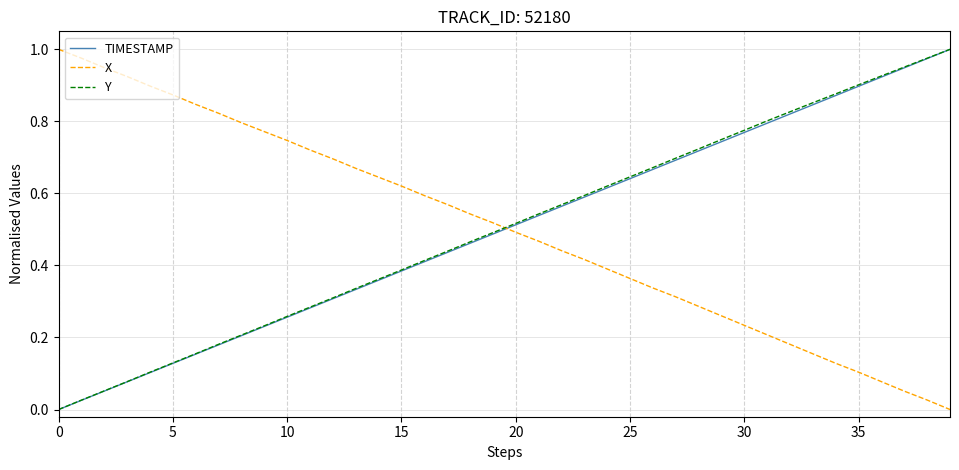

Which series ends up on top after the final intersection of X and TIMESTAMP?

TIMESTAMP